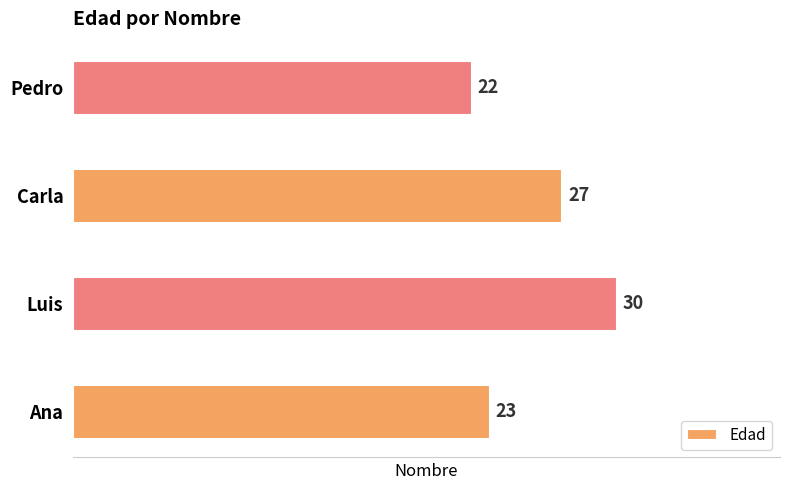

How many data points does each series have?

4